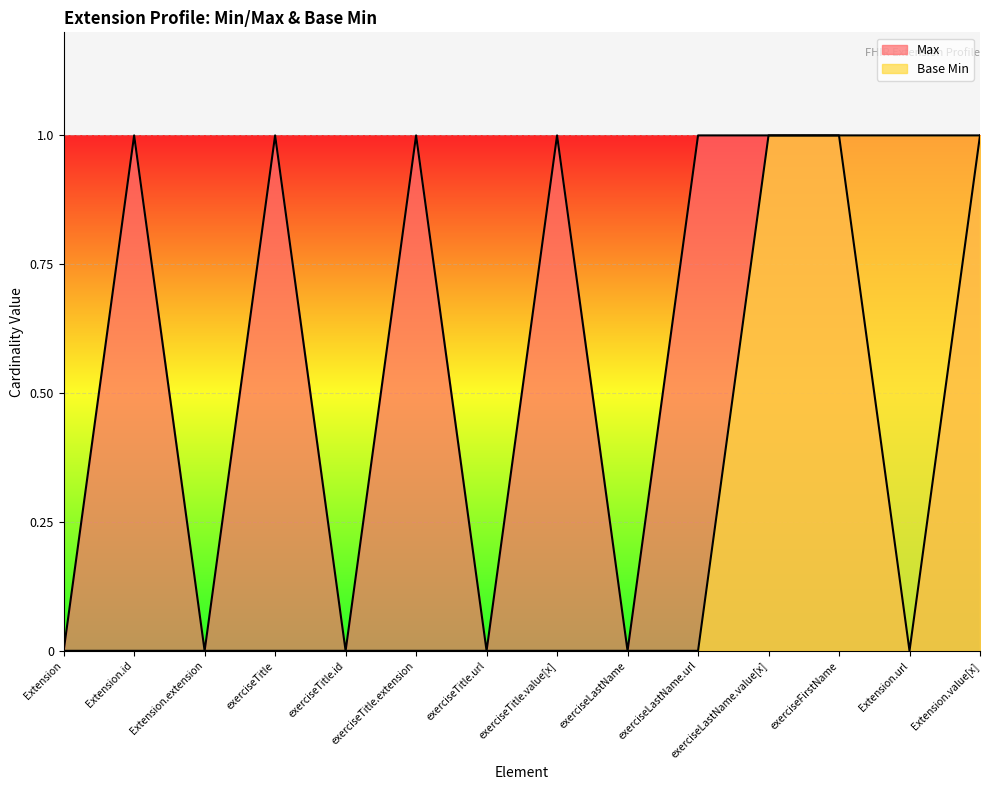

Is the value of Max at exerciseLastName greater than the value of Base Min at exerciseTitle.value[x]?

No